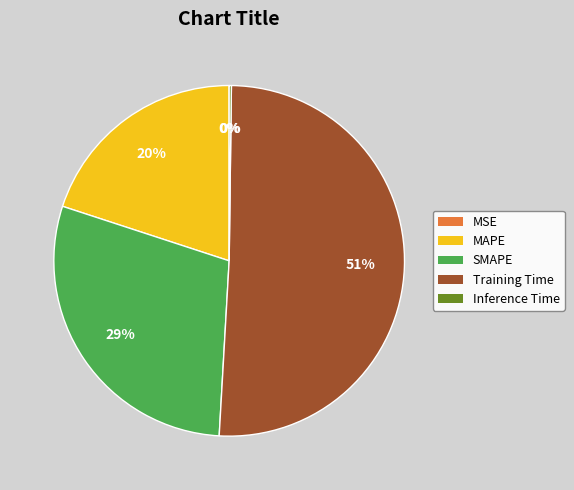

Do MAPE and SMAPE together represent more than half of the pie?

No